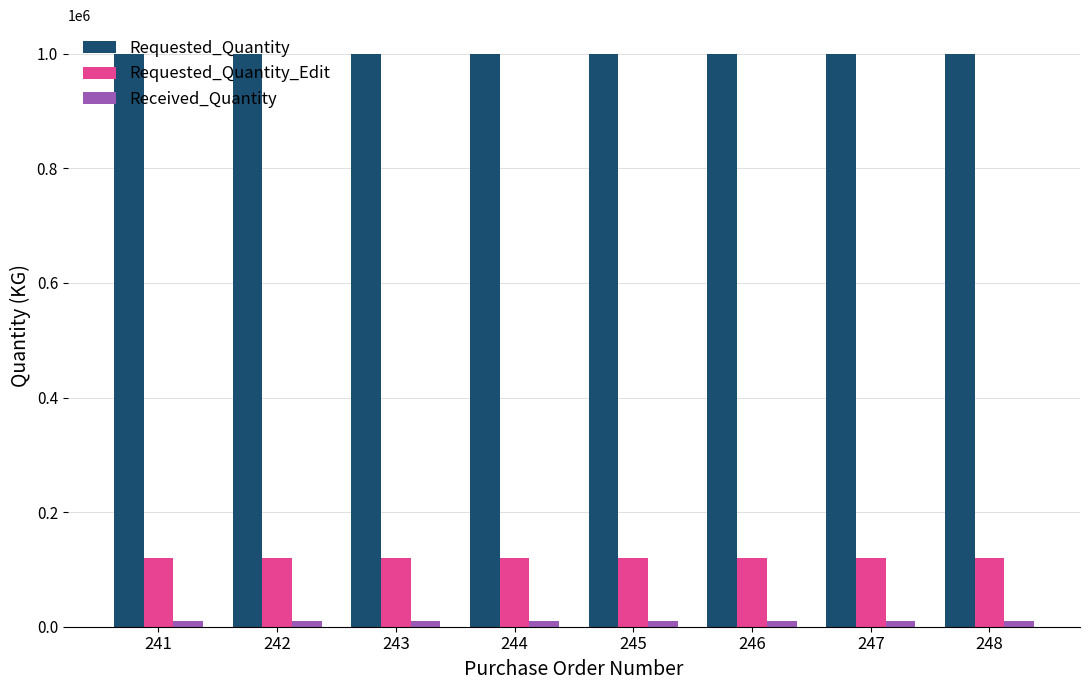

Which series has the largest total across all categories?

Requested_Quantity